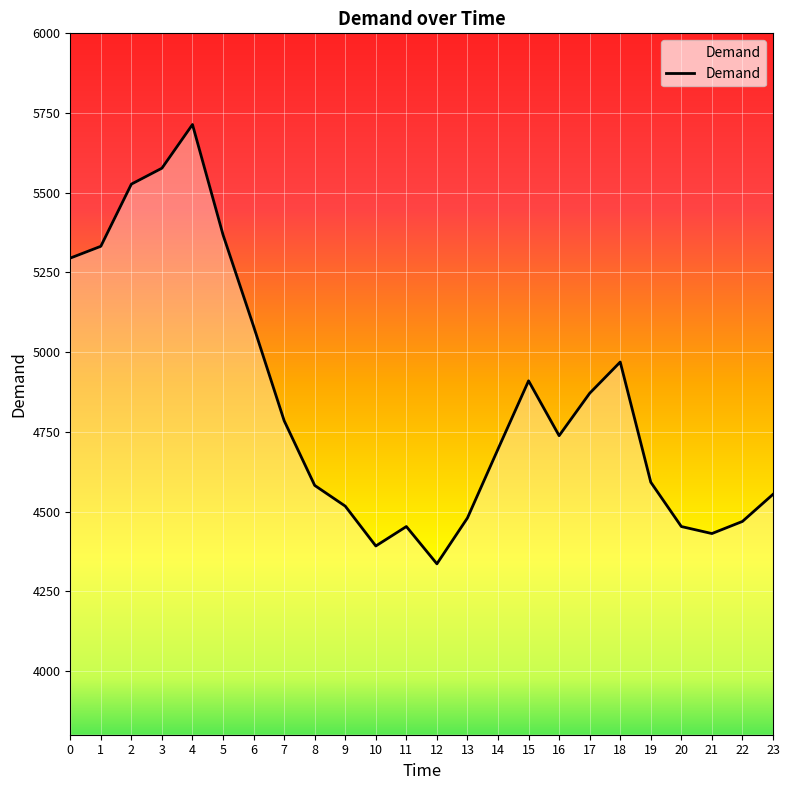

List the labels in order of value, largest first.

4, 3, 2, 5, 1, 0, 6, 18, 15, 17, 7, 16, 14, 19, 8, 23, 9, 13, 22, 11, 20, 21, 10, 12